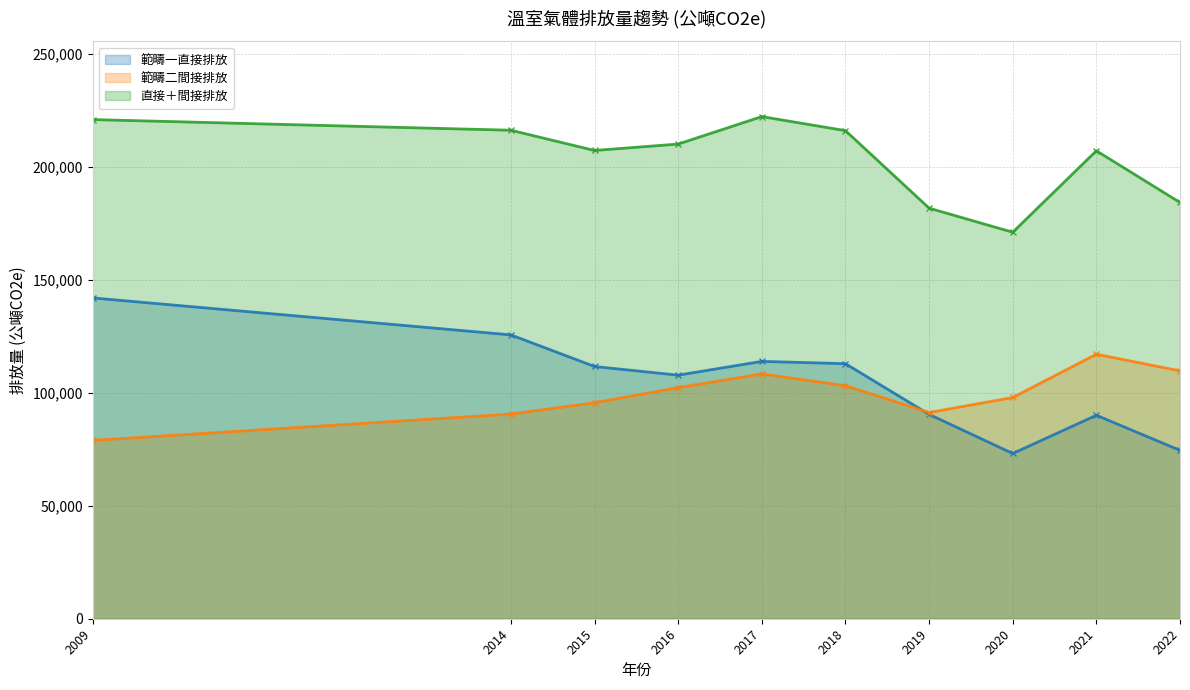

True or false: 直接＋間接排放 and 範疇二間接排放 intersect in this chart.

False